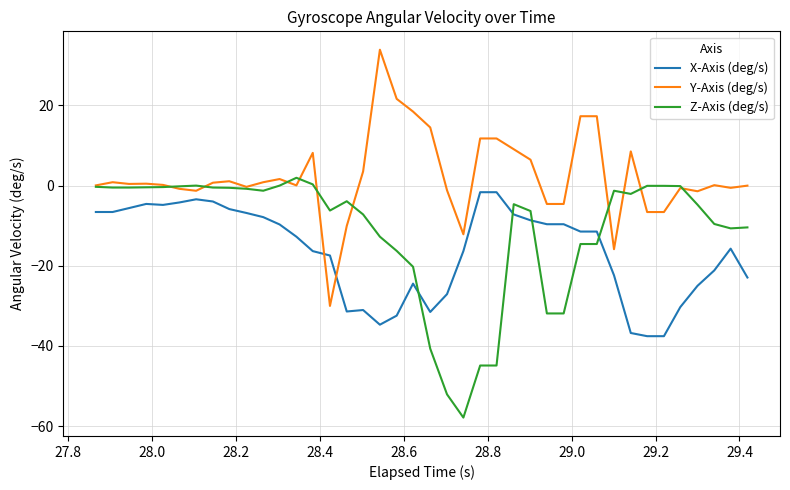

After their last crossing, which series has the higher values: Y-Axis (deg/s) or X-Axis (deg/s)?

Y-Axis (deg/s)